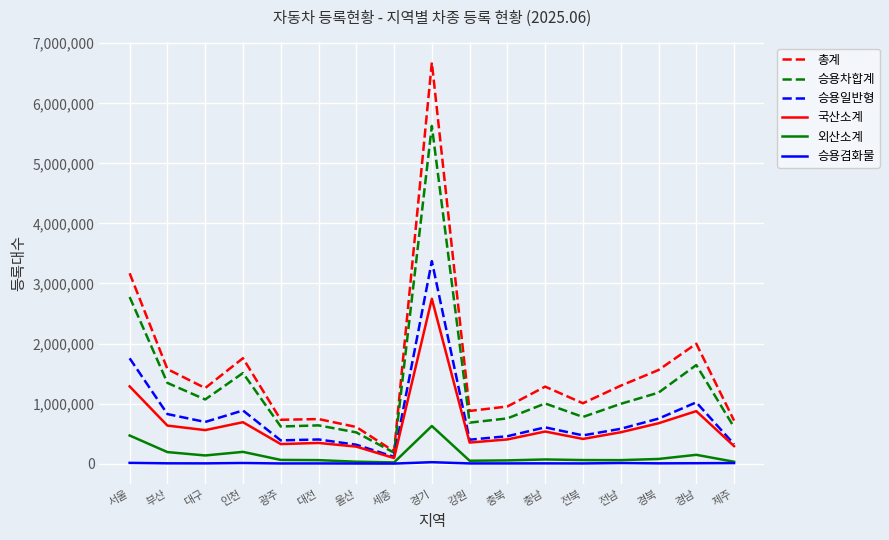

What position from the left is 울산?

7